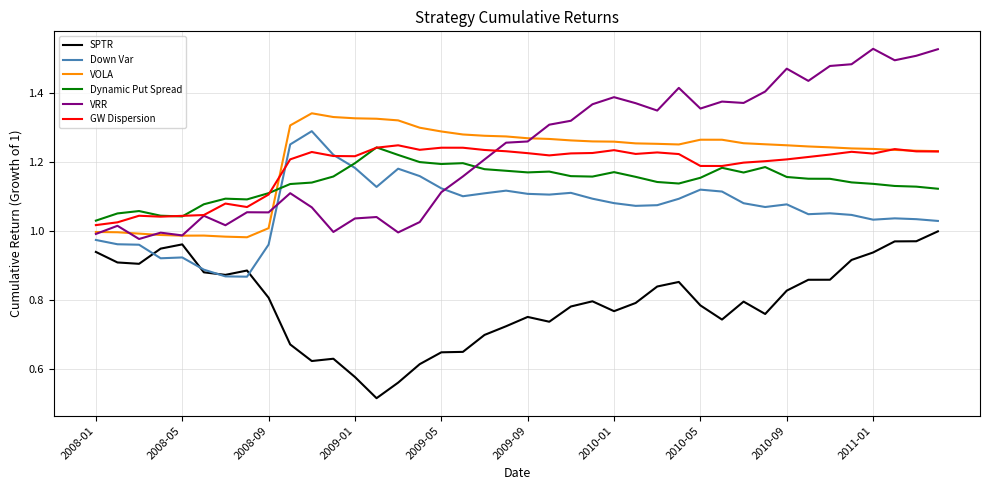

True or false: SPTR and GW Dispersion intersect in this chart.

False